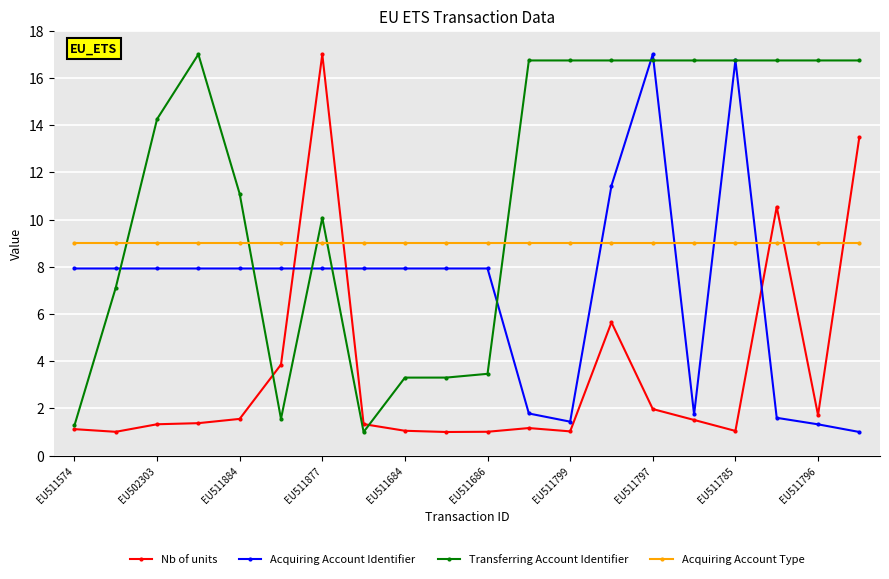

Rank the series by their average value, from highest to lowest.

Transferring Account Identifier, Acquiring Account Type, Acquiring Account Identifier, Nb of units